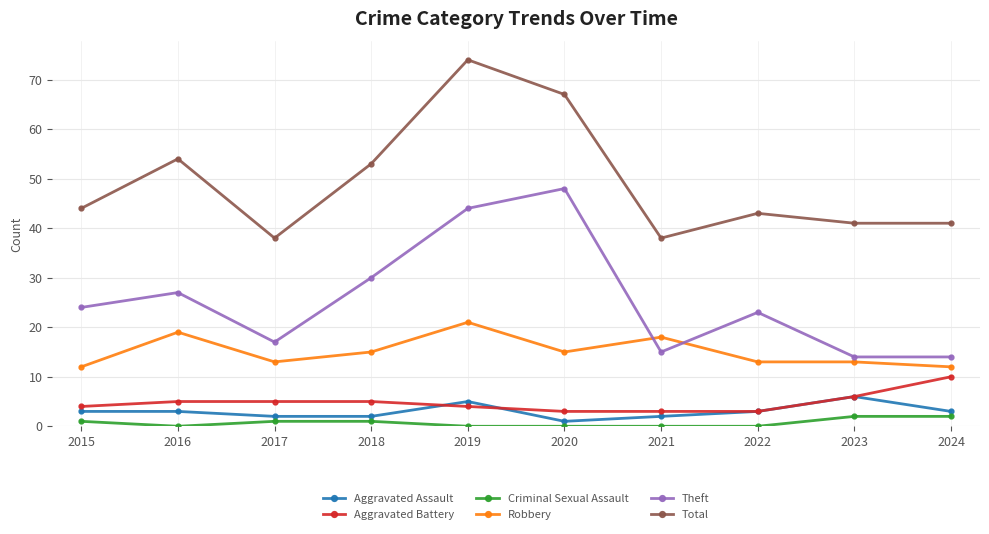

Is the value of Robbery at 2015 greater than the value of Total at 2019?

No